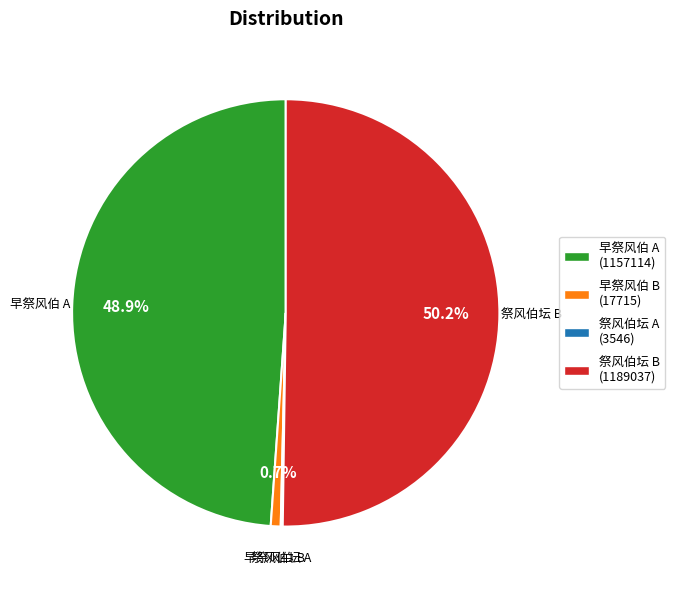

Between 早祭风伯 B and 早祭风伯 A, which is larger?

早祭风伯 A